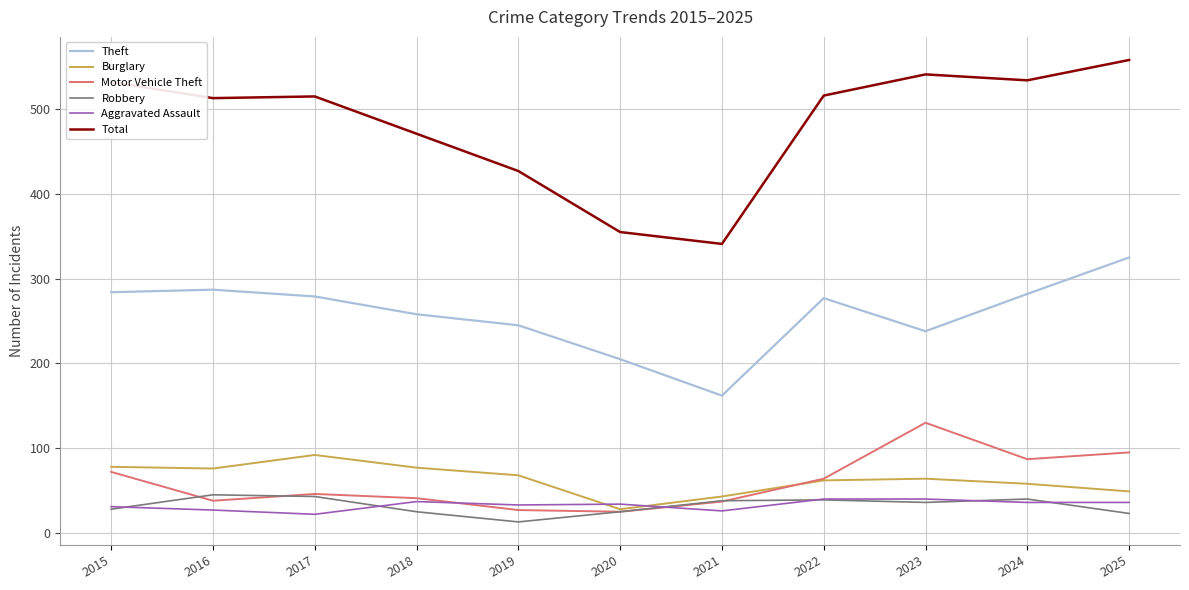

True or false: Robbery and Theft cross at least once.

False